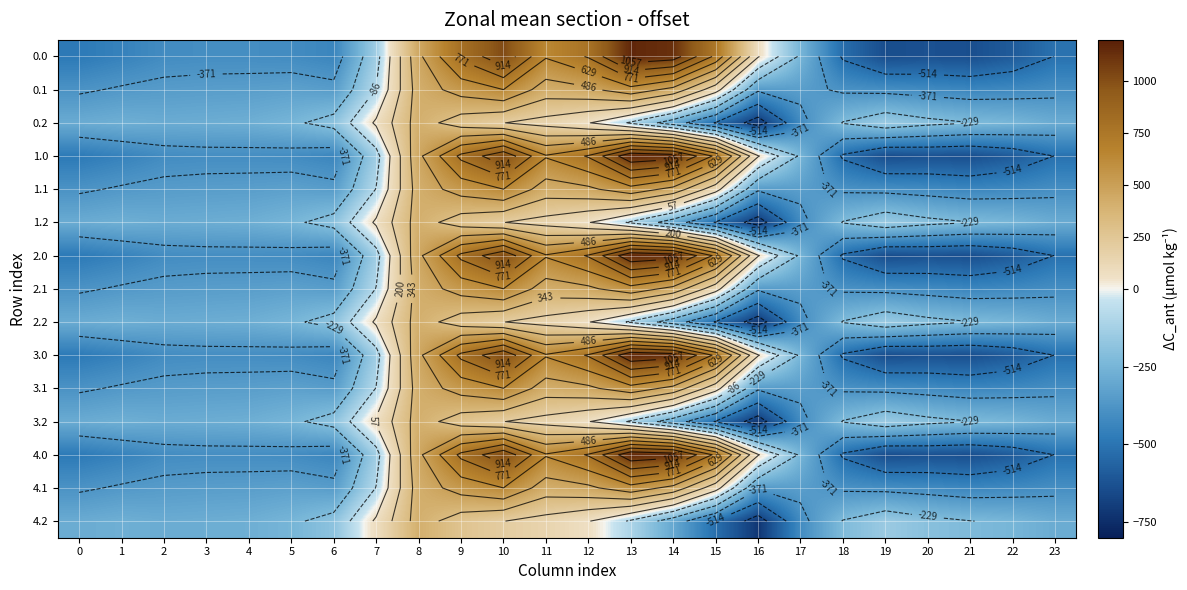

At which category does the chart reach its peak across all series?

13